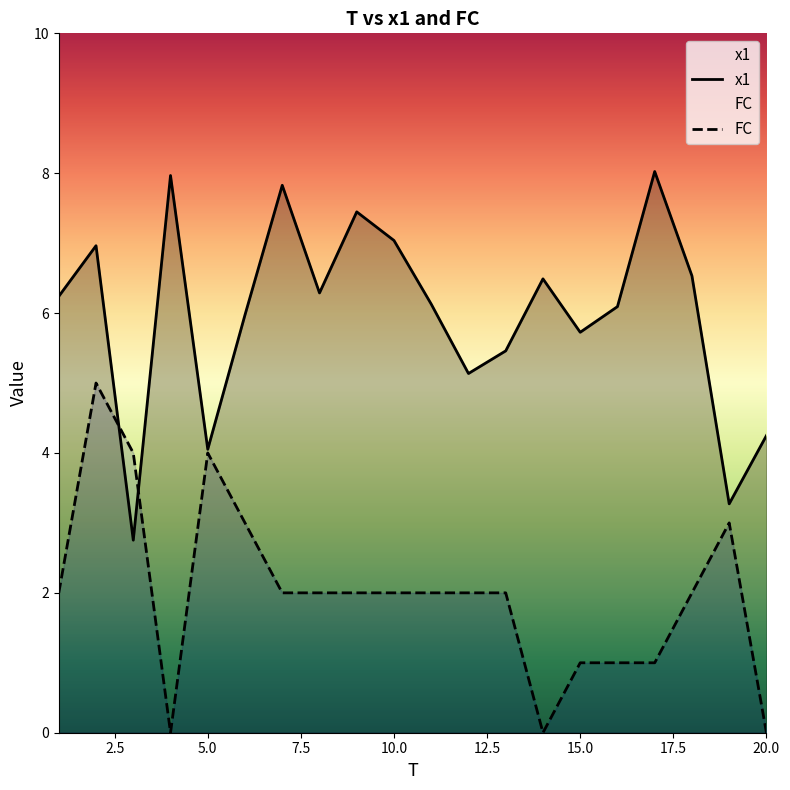

At which category does x1 reach its first local valley?

3